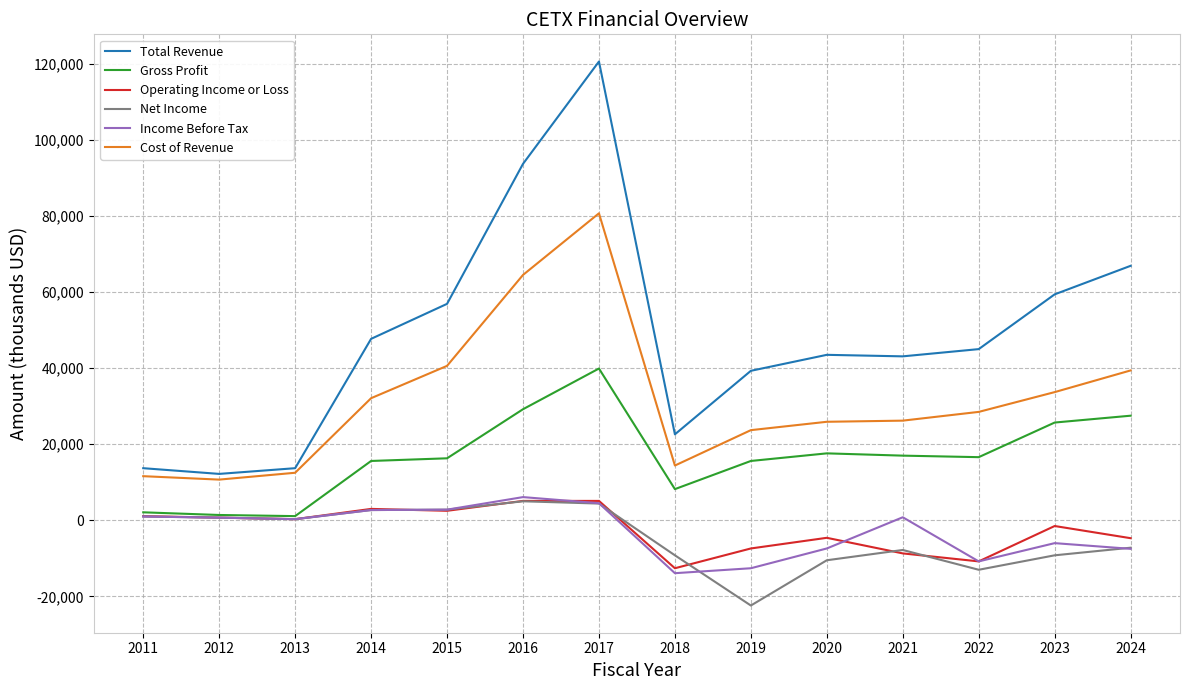

At which label is Income Before Tax closest to -3900?

2023